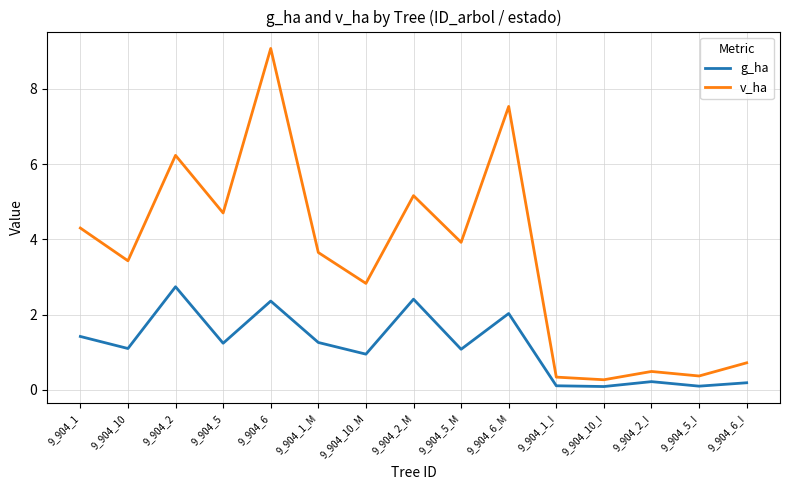

The v_ha series shows 7.5 at 9_904_6_M. True or false?

True